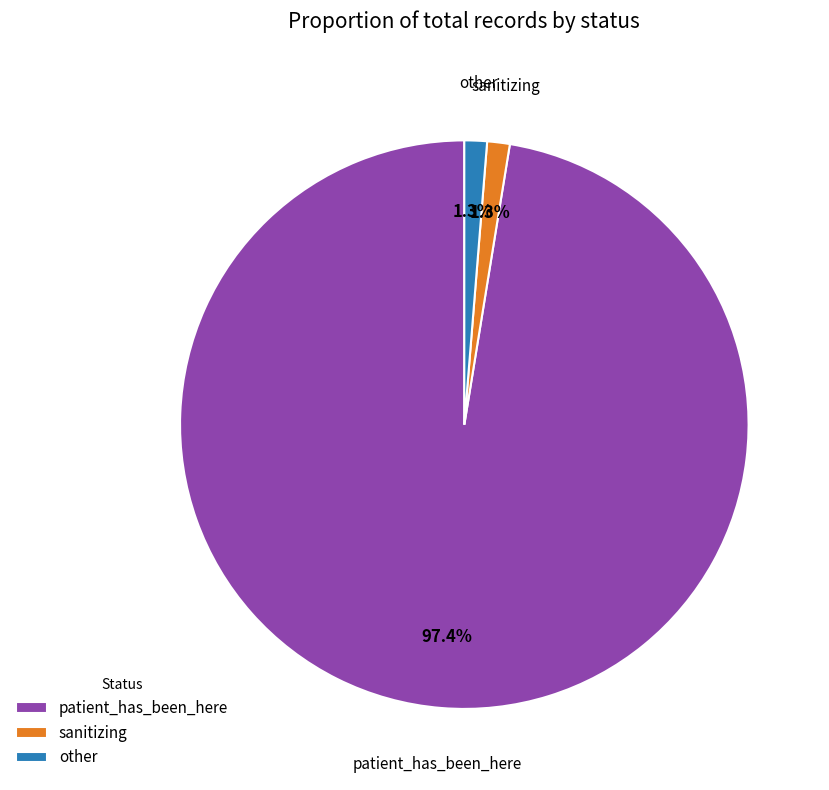

To the nearest percent, what portion does sanitizing represent?

1%